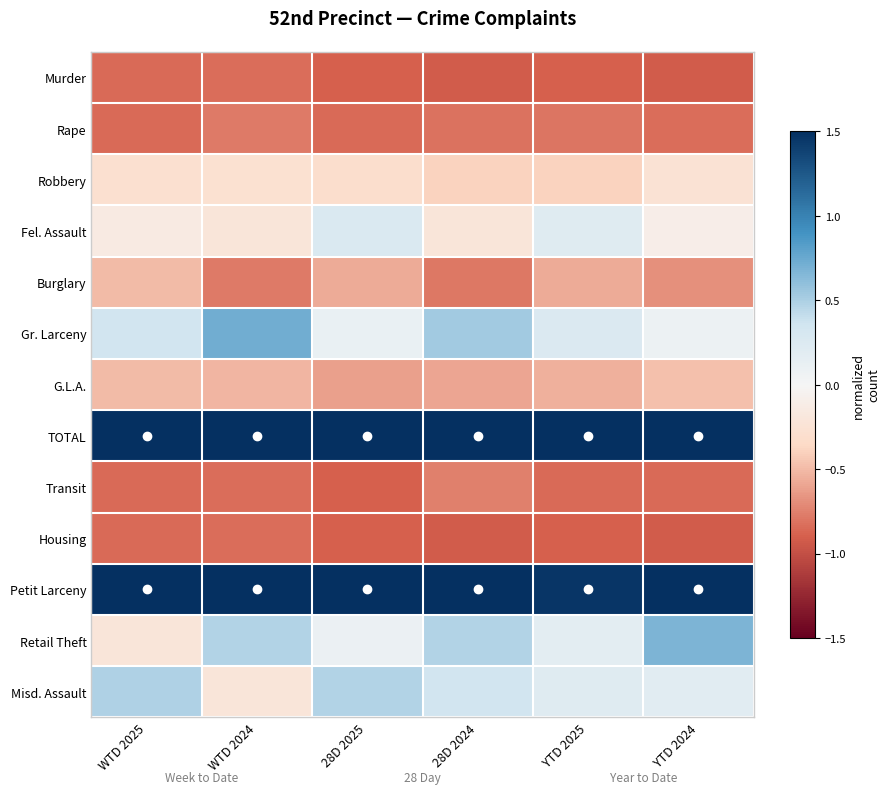

At which category does the chart reach its peak across all series?

YTD 2025